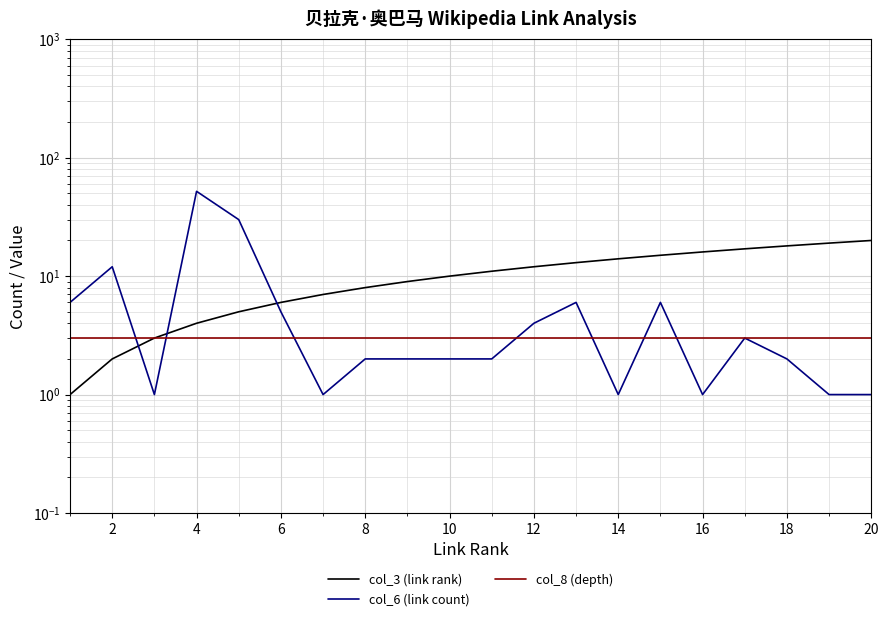

What is the average value of the col_6 (link count) series?

7